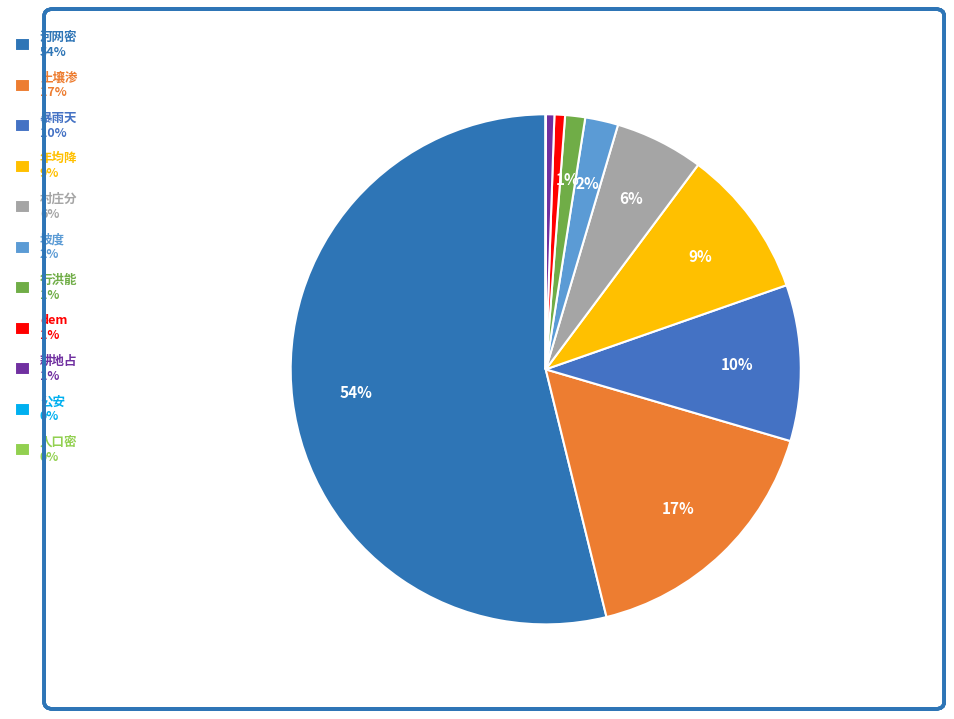

The 暴雨天 slice represents 10% of the pie. True or false?

True